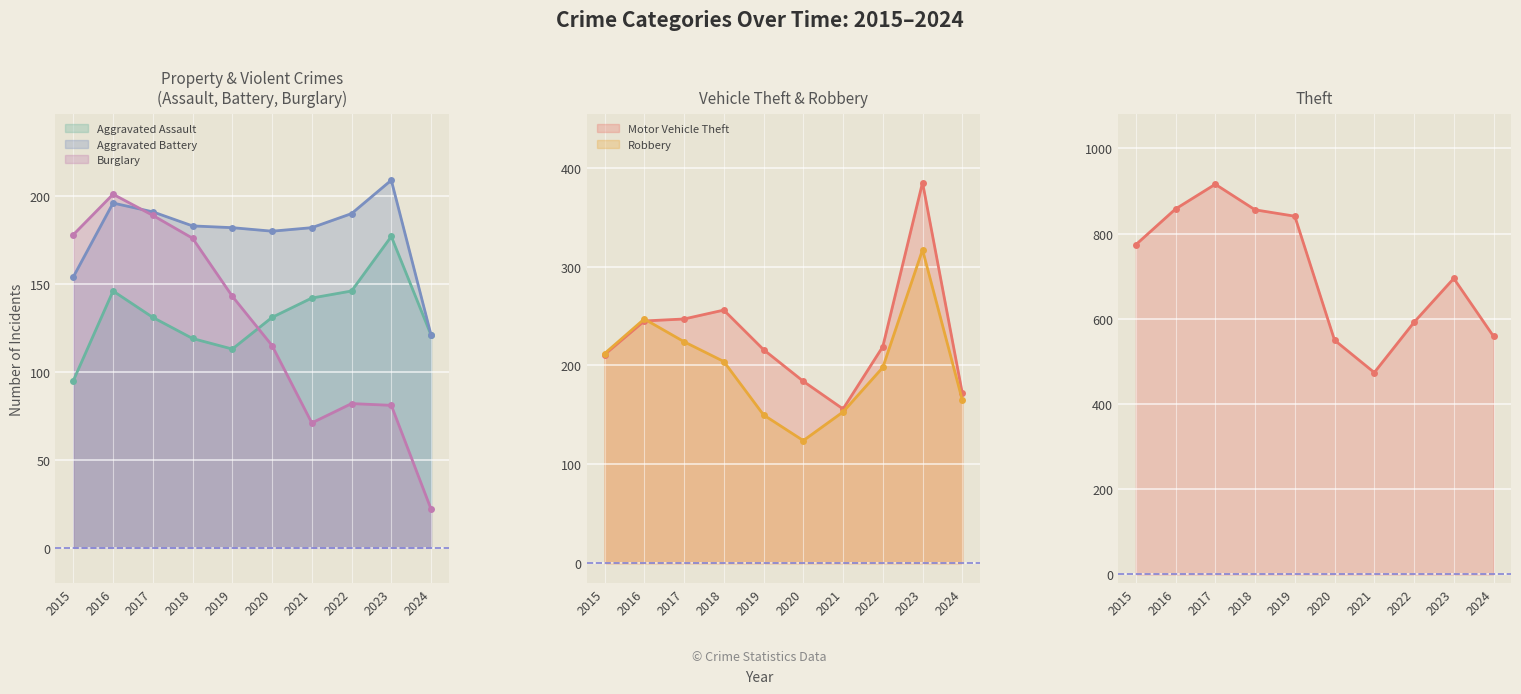

What are all the series names shown in the legend?

Aggravated Assault, Aggravated Battery, Burglary, Motor Vehicle Theft, Robbery, Theft